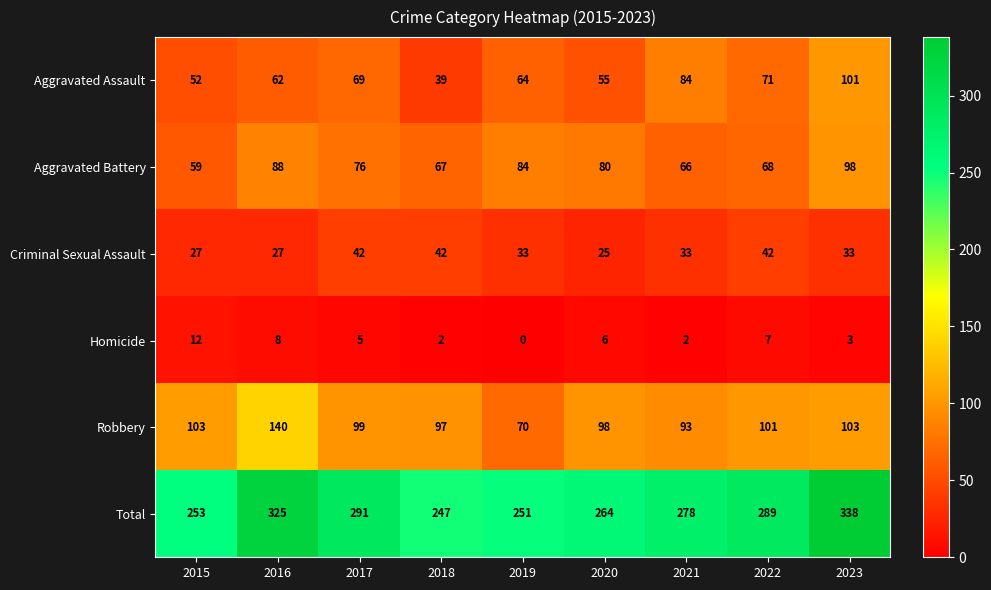

What is the spread (max minus min) of values at 2016?

317